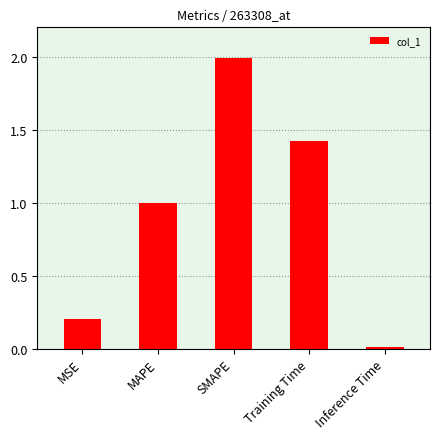

How many data points does each series have?

5